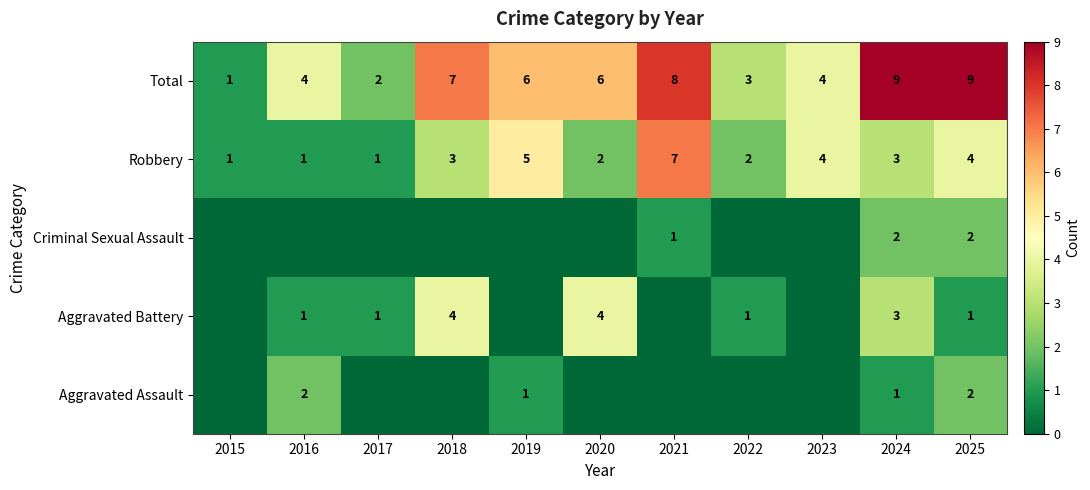

At which category is the sum across all series the highest?

2024